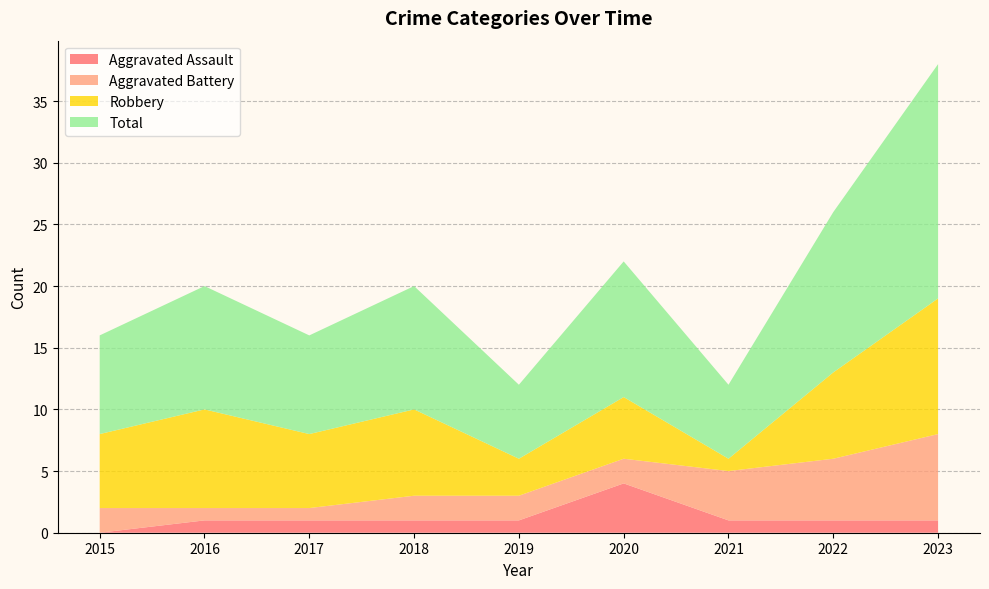

Reading right to left, extract all data points from this chart.

Aggravated Assault: 2023=1	2022=1	2021=1	2020=4	2019=1	2018=1	2017=1	2016=1	2015=0
Aggravated Battery: 2023=7	2022=5	2021=4	2020=2	2019=2	2018=2	2017=1	2016=1	2015=2
Robbery: 2023=11	2022=7	2021=1	2020=5	2019=3	2018=7	2017=6	2016=8	2015=6
Total: 2023=19	2022=13	2021=6	2020=11	2019=6	2018=10	2017=8	2016=10	2015=8